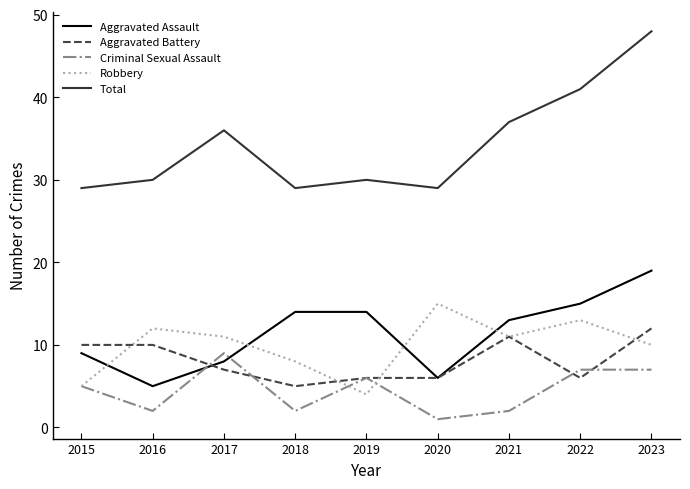

At which label does Robbery reach its peak?

2020